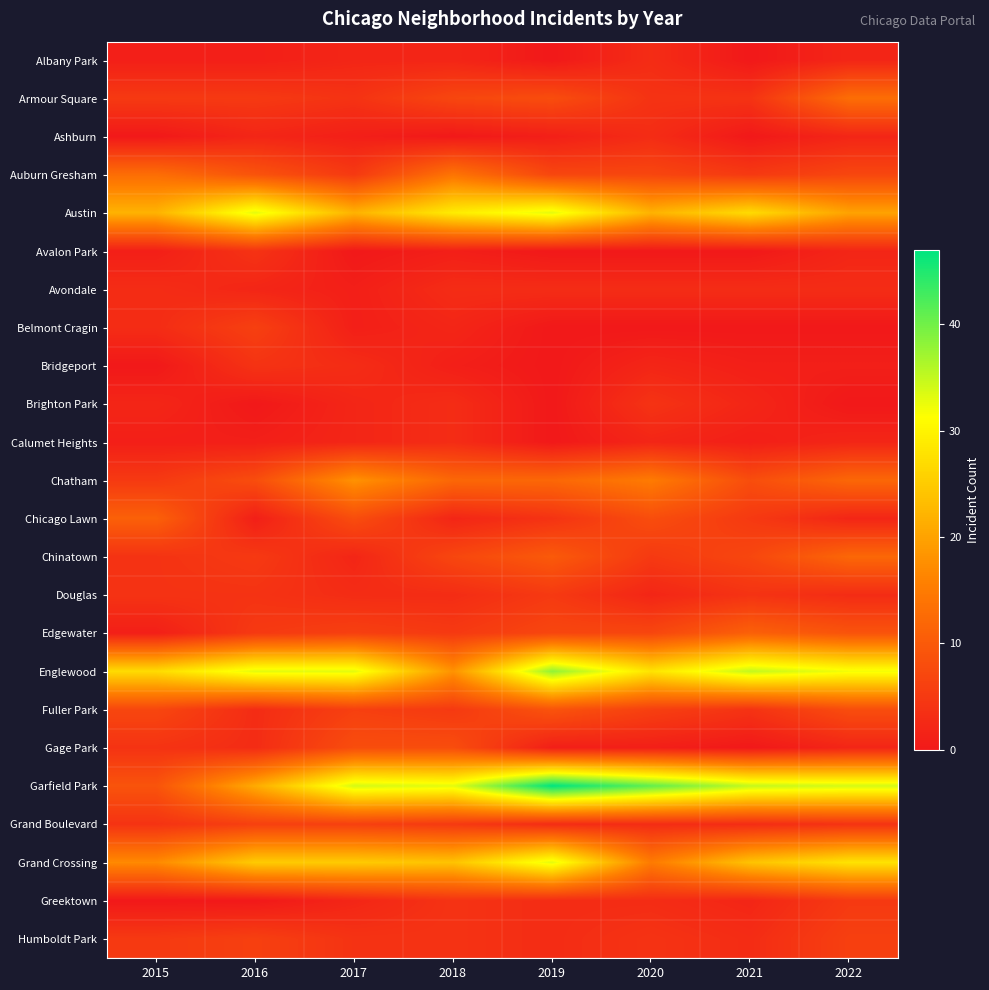

Which series has the largest range (max minus min)?

Garfield Park